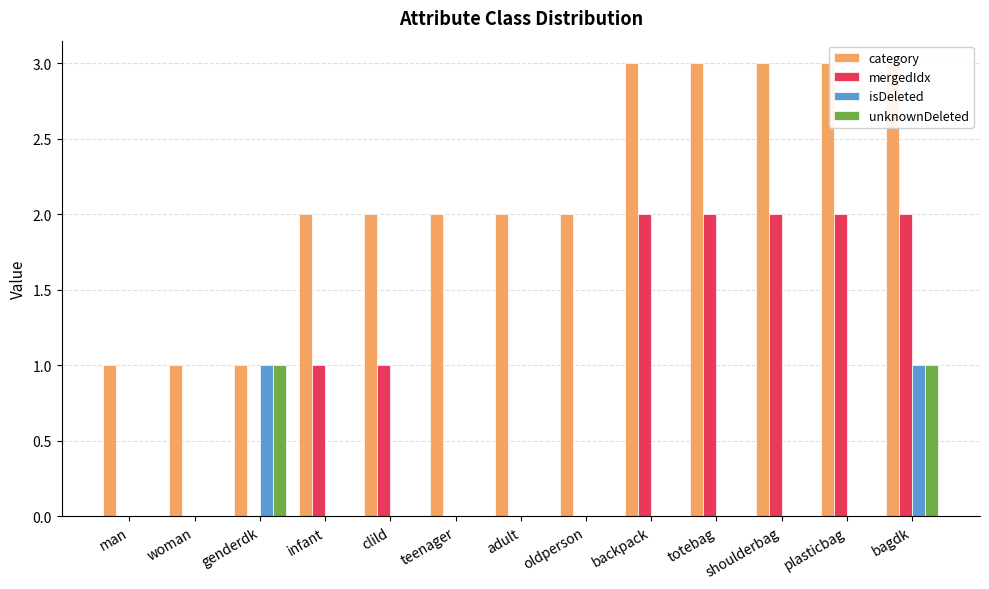

What is the difference between the isDeleted values at backpack and bagdk?

1